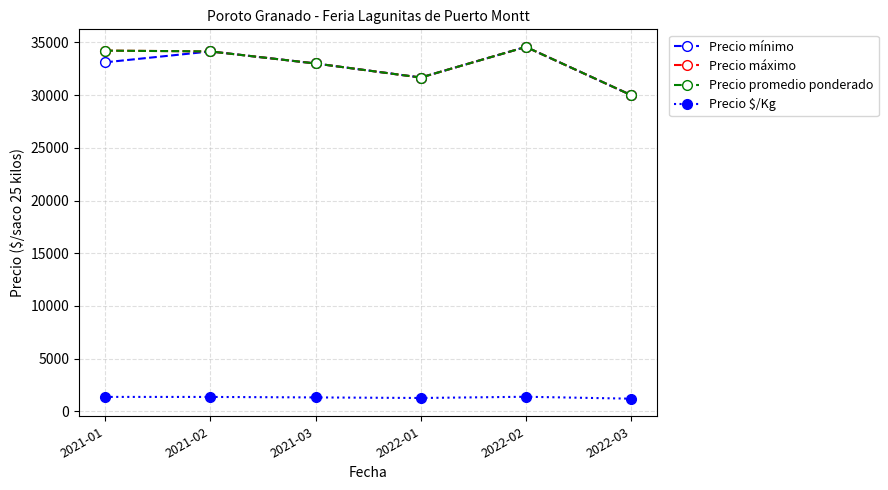

What is the total value across all series at 2021-03?

100320